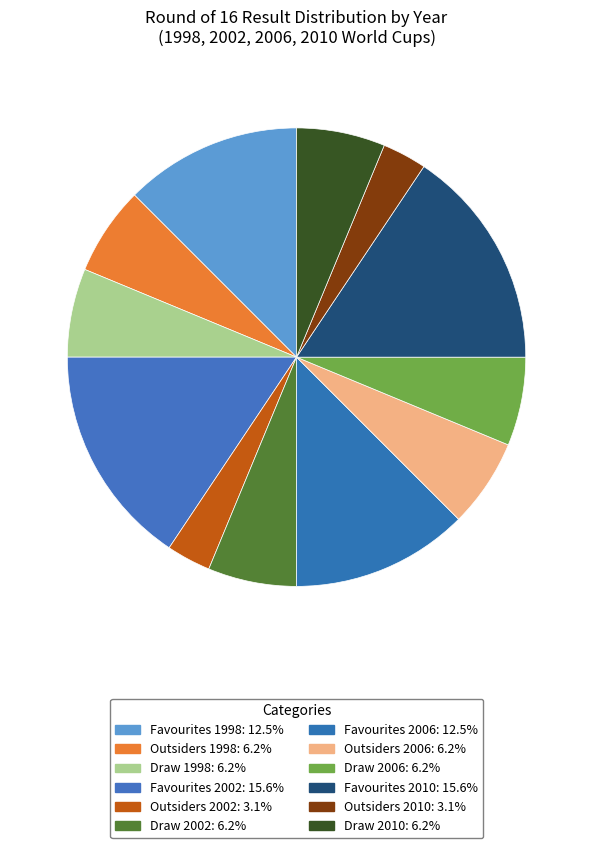

How many slices are in this pie chart?

12